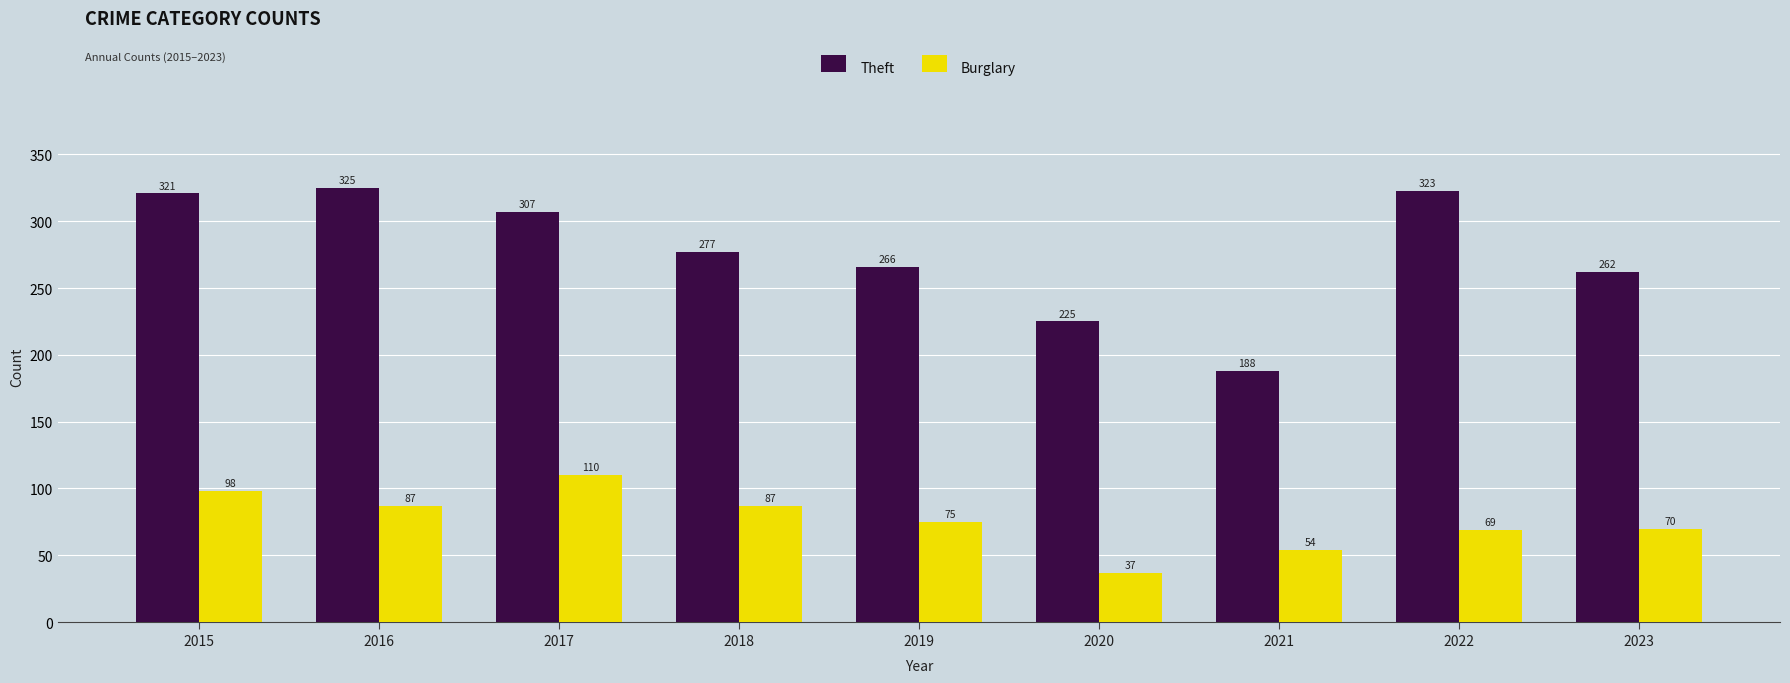

What is the difference between the highest and lowest values at 2017?

197